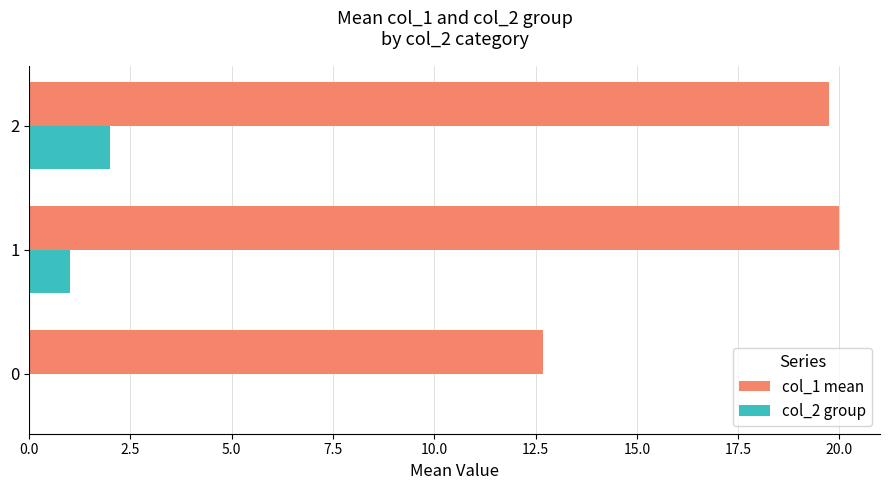

What is the total value across all series at 2?

21.8